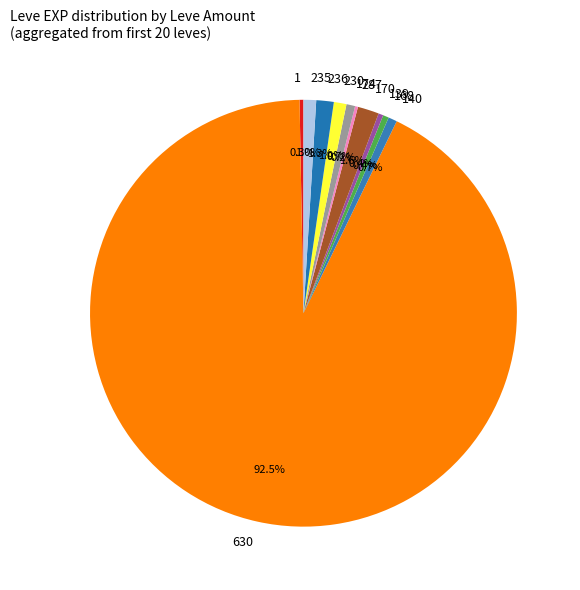

To the nearest percent, what is the difference between the largest and smallest slice percentages?

92%